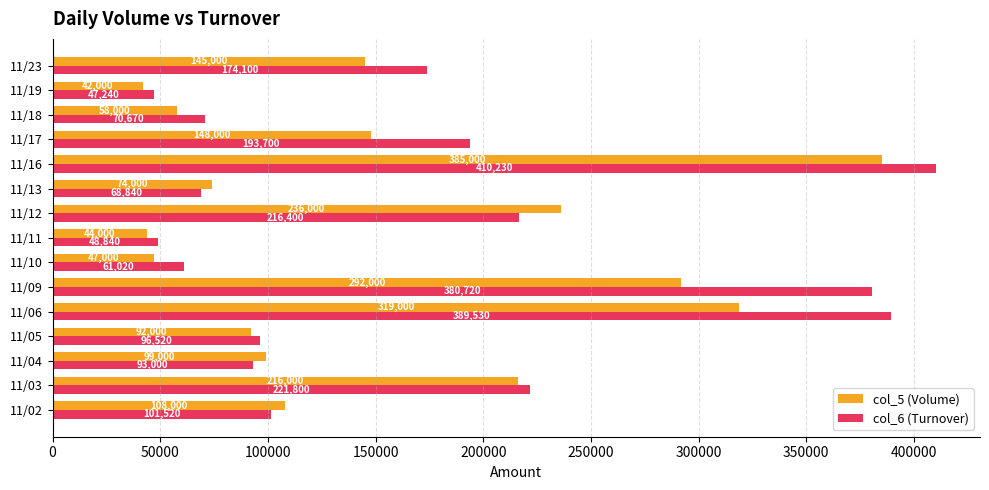

Is the value of col_6 (Turnover) at 11/03 greater than the value of col_5 (Volume) at 11/03?

Yes